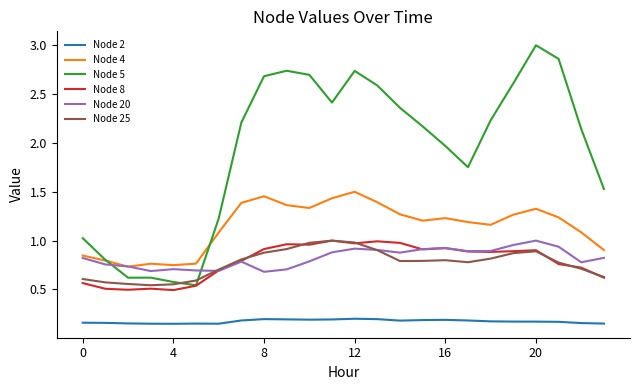

True or false: Node 2 and Node 25 cross at least once.

False